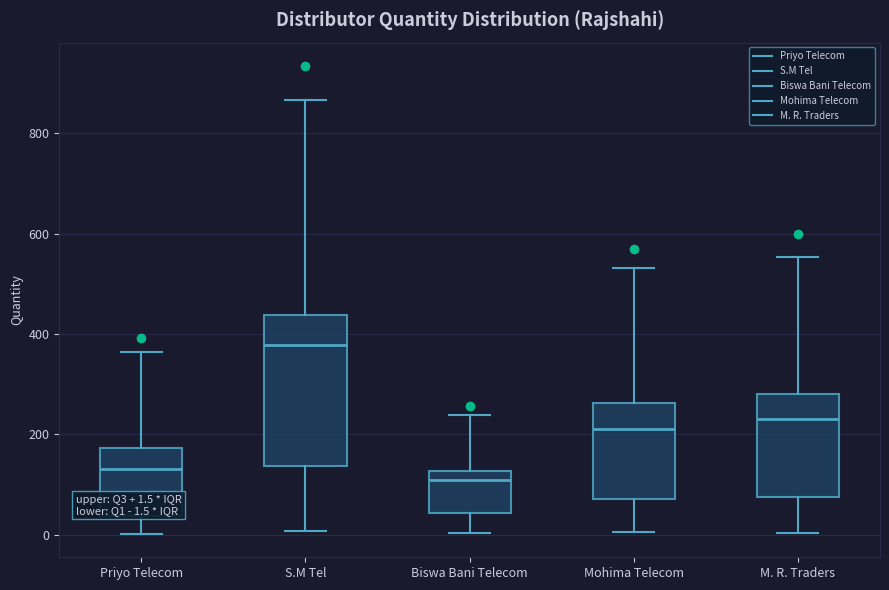

Which box's median line is the highest?

S.M Tel